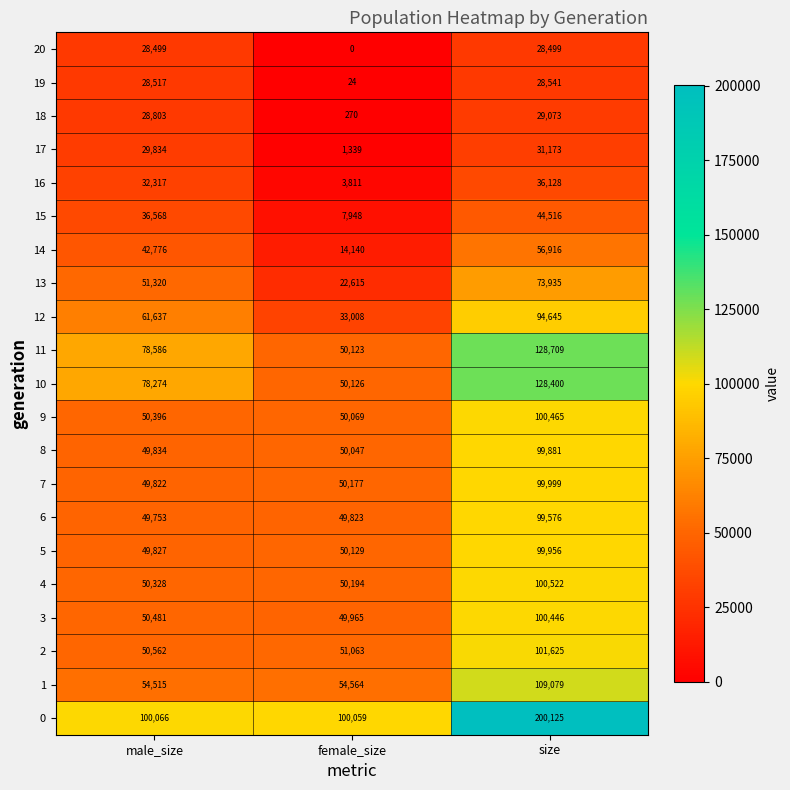

What is the difference between the highest and lowest values at male_size?

71567